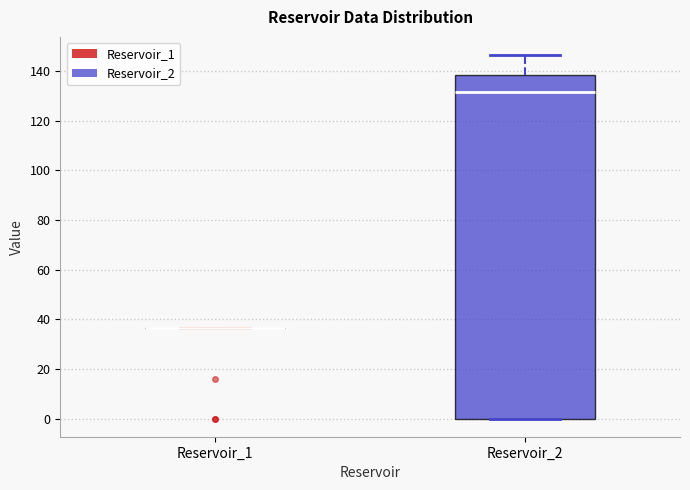

Reading left to right, transcribe this box plot: for each box, give where its median line is, the range the box spans, and where its two whiskers end, as read against the y-axis. The values are not printed on the chart, so give them approximately, as read against the axis.

Reservoir_1: box collapsed to a line at 36, whiskers 36 to 36
Reservoir_2: median 132, box 0 to 138, whiskers 0 to 146